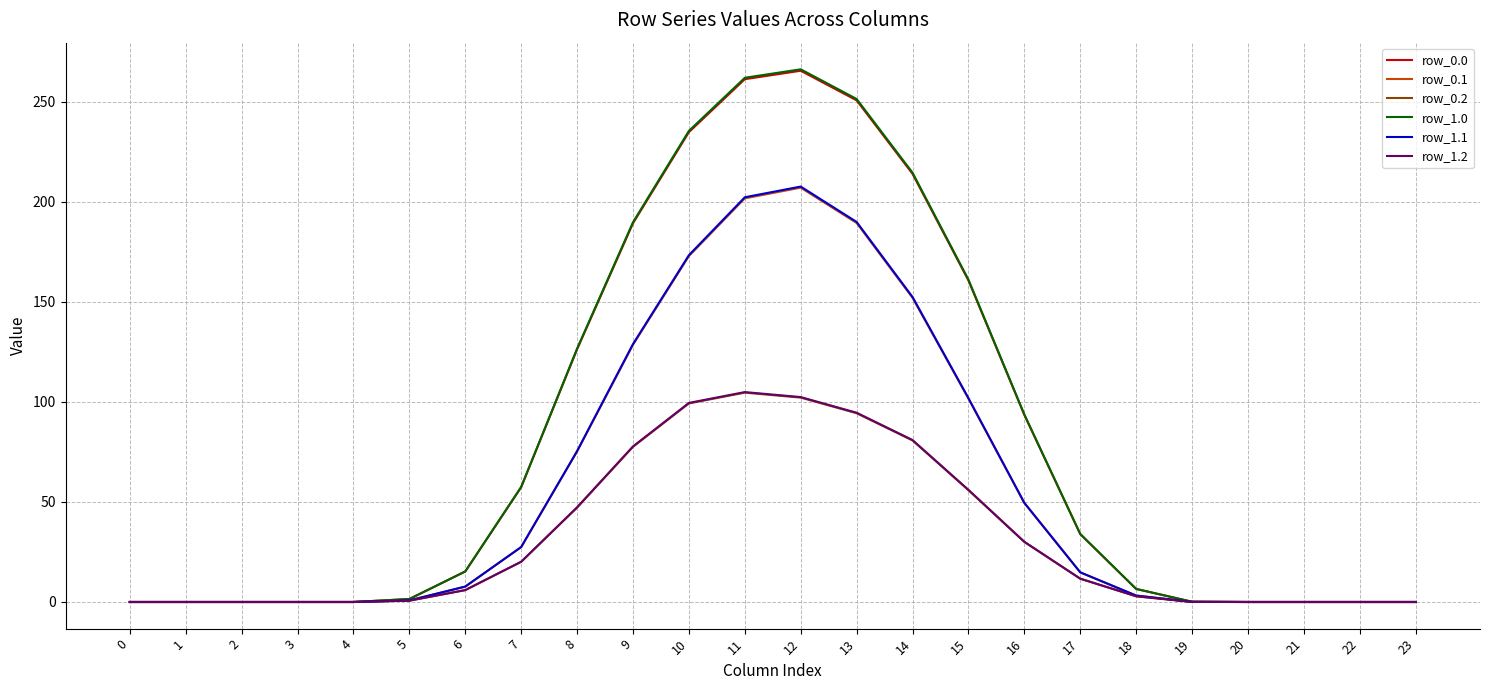

Is it true that row_0.2 equals 77.5 at 9?

True